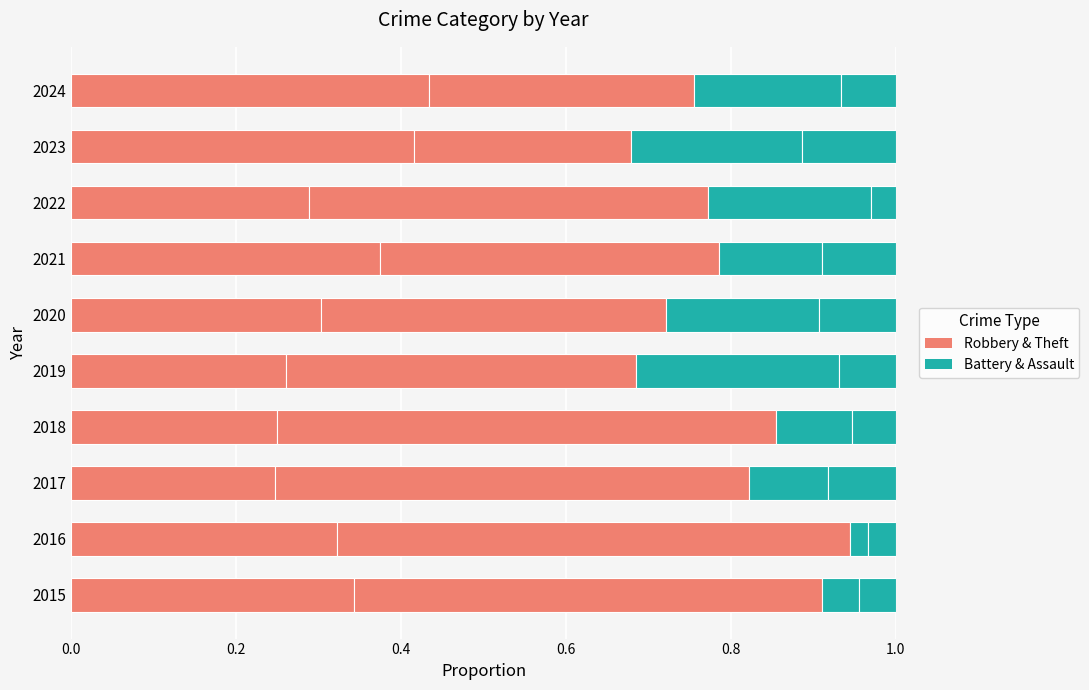

How many distinct data groups are displayed?

4